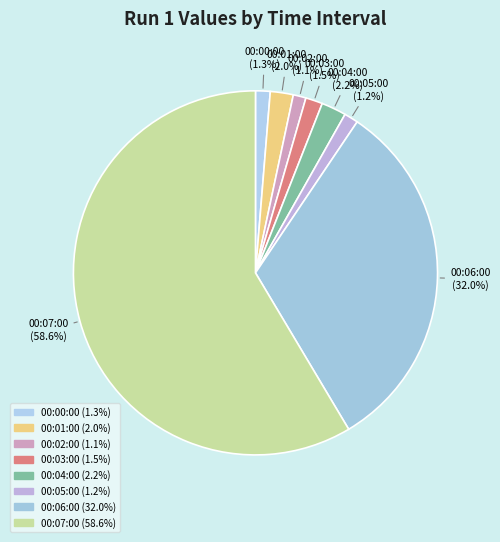

Which has a higher value, 00:07:00 or 00:05:00?

00:07:00